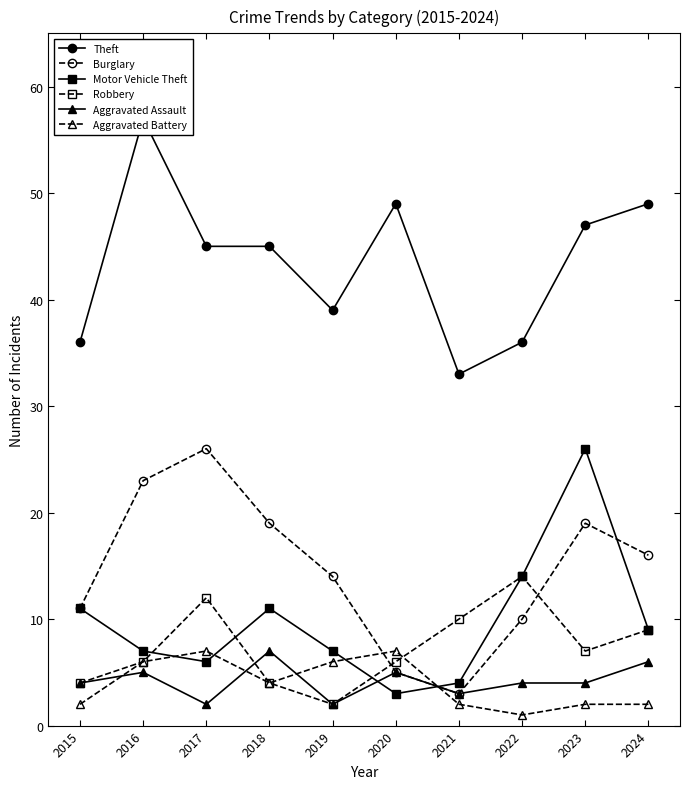

What is the greatest value displayed?

57